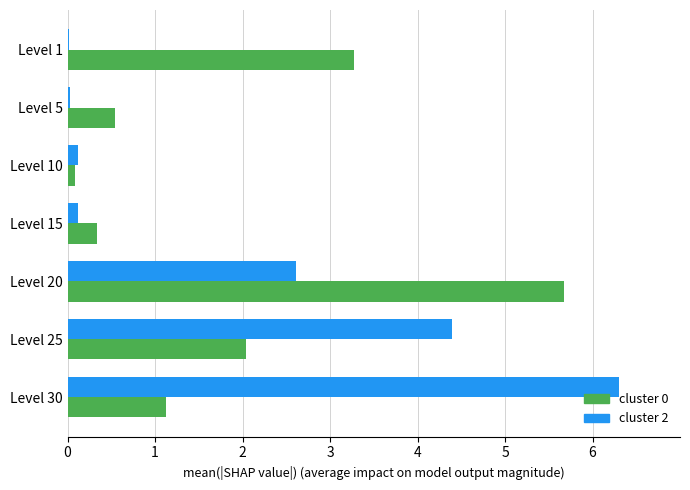

What is the greatest value displayed?

6.3